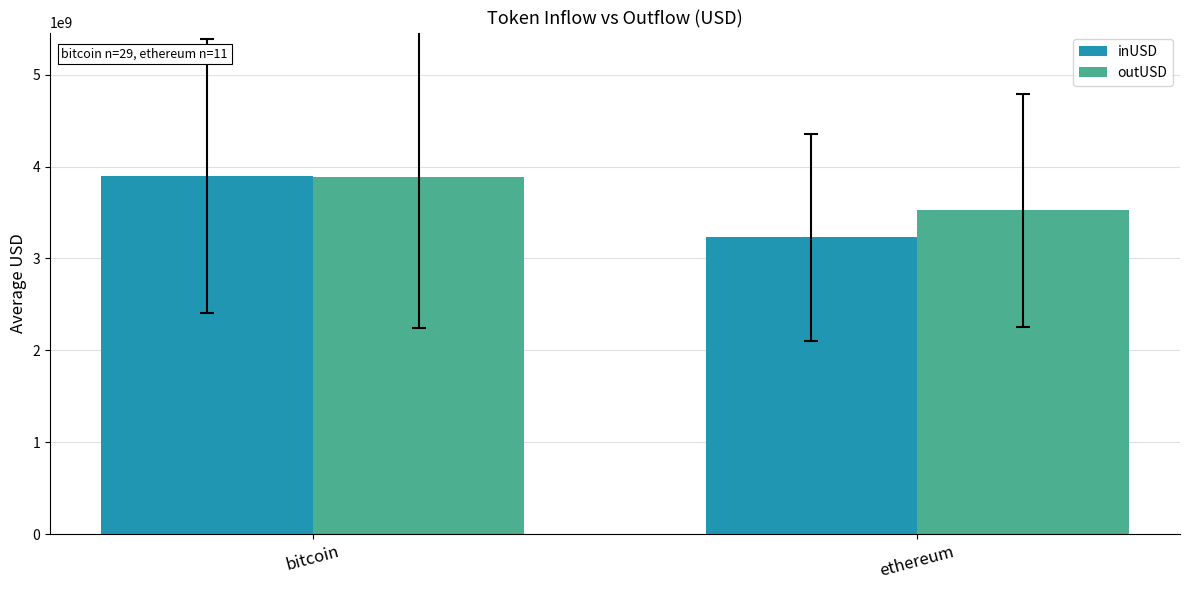

Rank the series at ethereum from highest to lowest value.

outUSD, inUSD